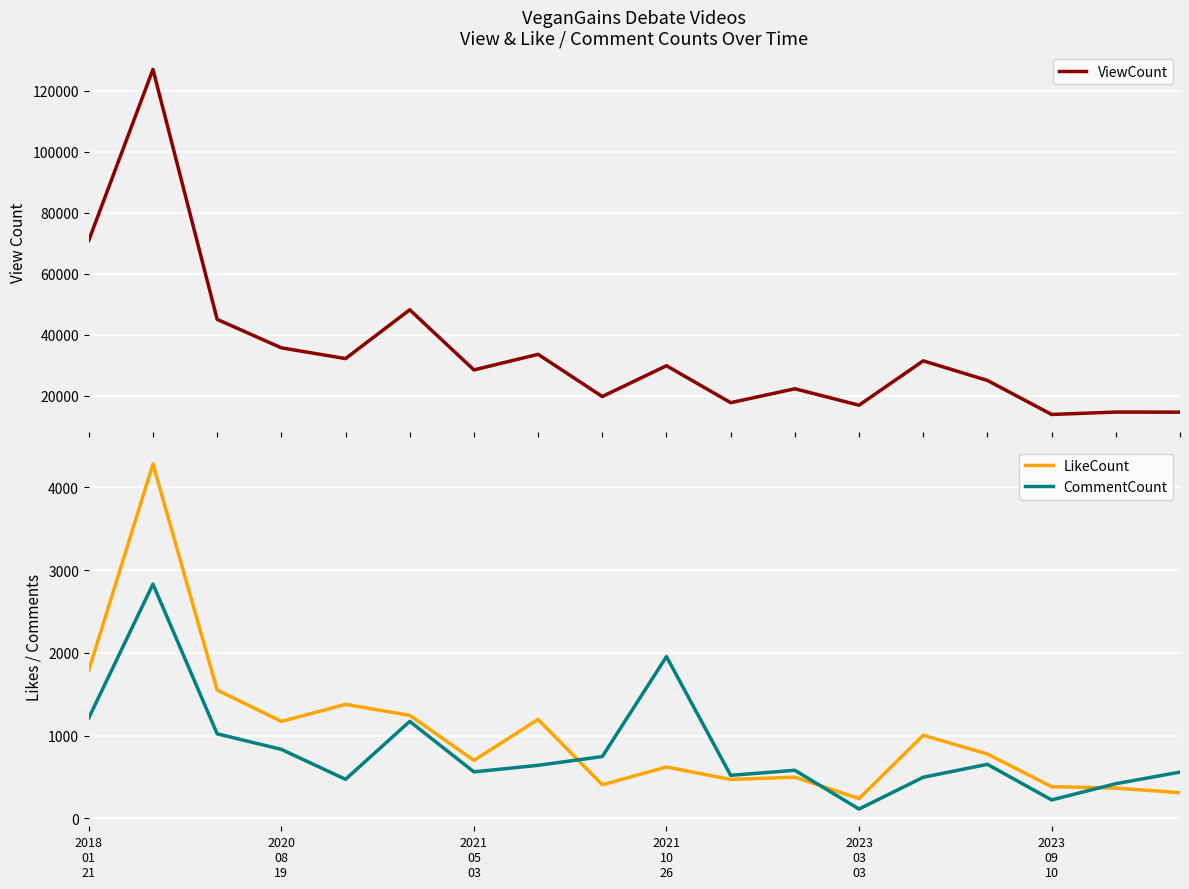

True or false: CommentCount and LikeCount intersect in this chart.

True